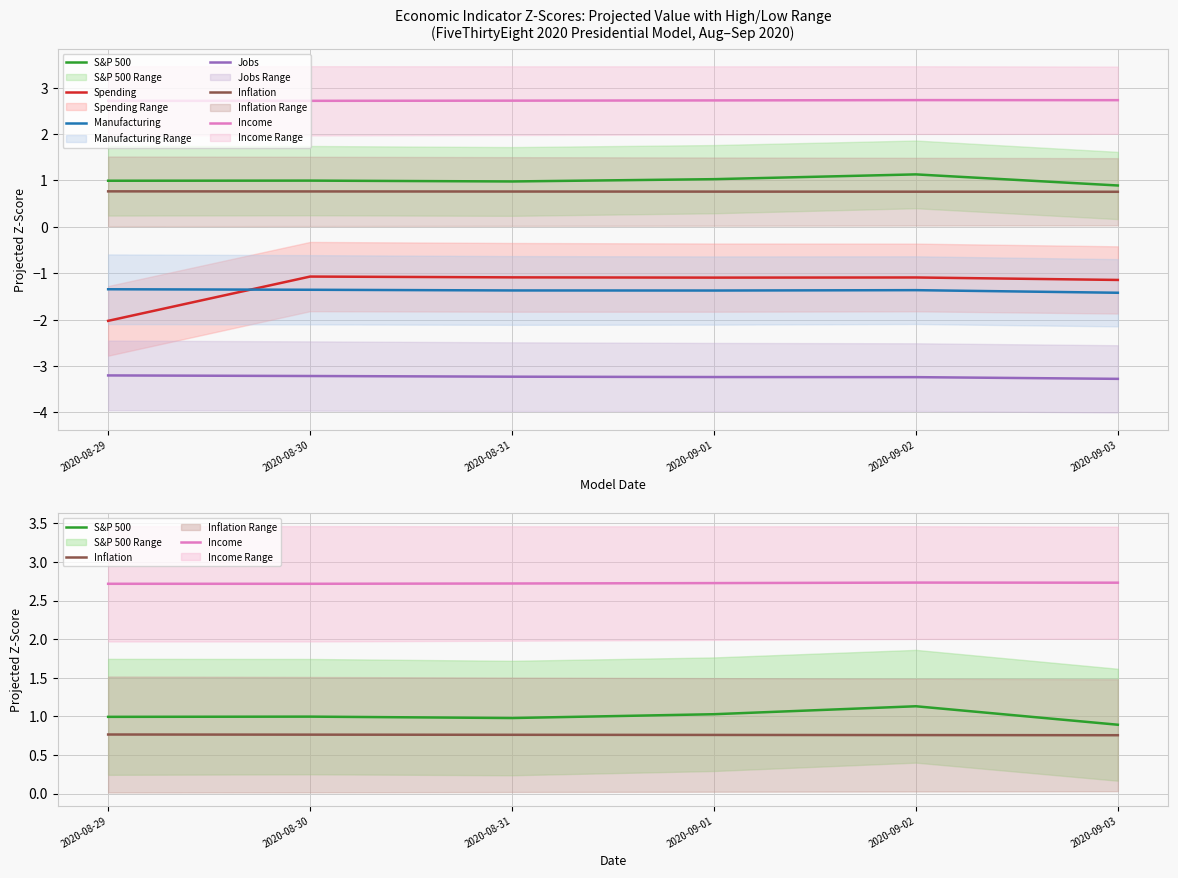

The Manufacturing series shows -0.4 at 2020-08-30. True or false?

False